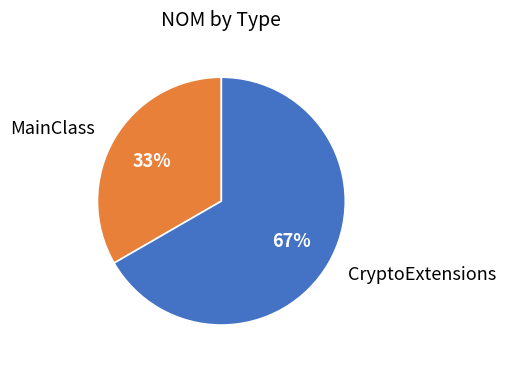

To the nearest percent, what is the combined percentage of MainClass and CryptoExtensions?

100%